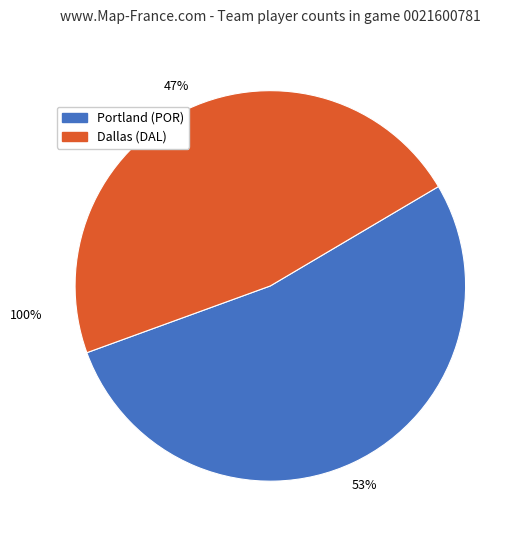

Which category accounts for the majority?

Portland (POR)